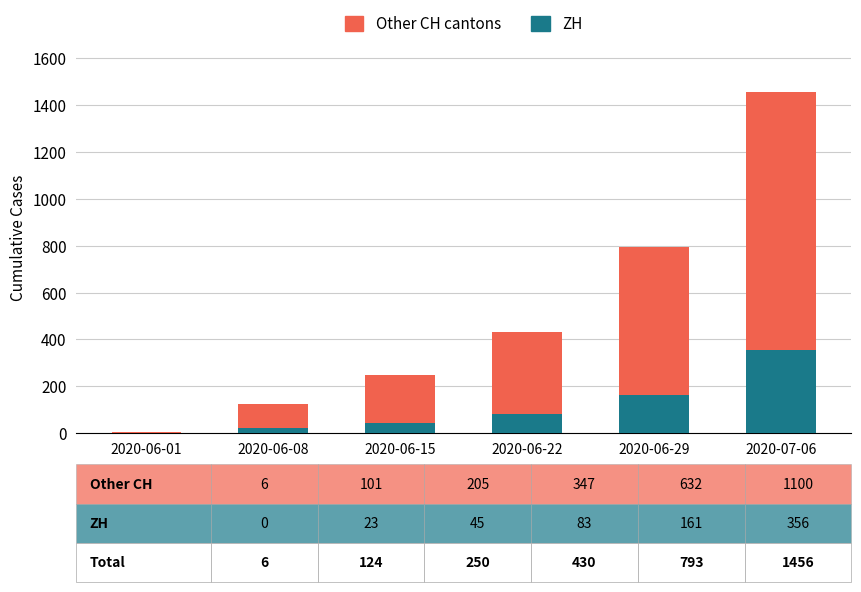

At which category is the sum across all series the highest?

2020-07-06